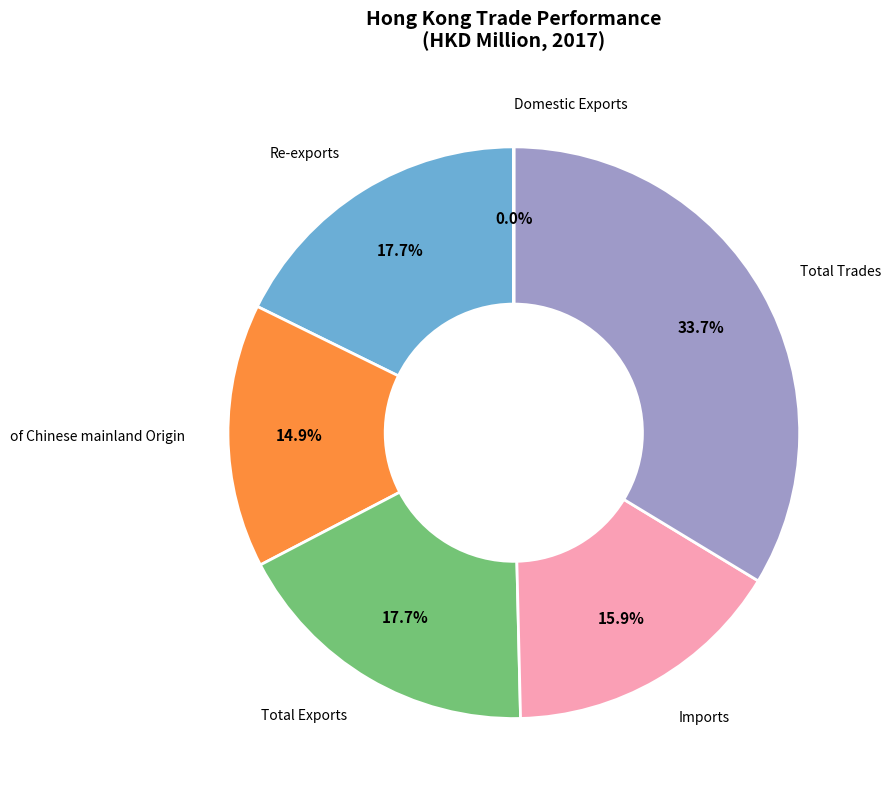

What percentage do Re-exports and Total Exports together represent?

35.4%